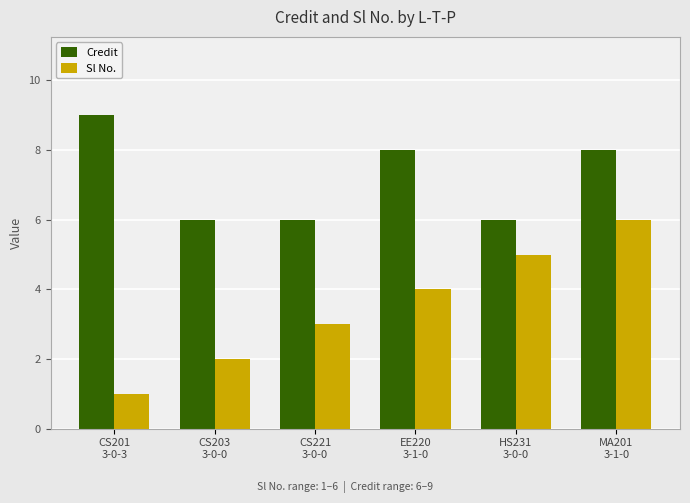

What is the maximum value for Sl No.?

6